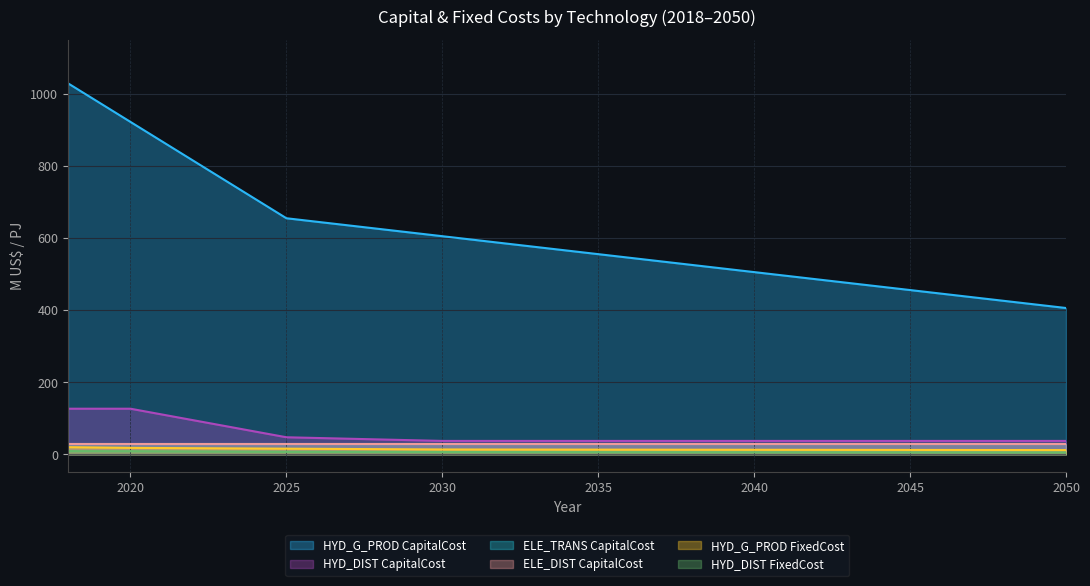

How many data points in HYD_G_PROD FixedCost are above 13?

22